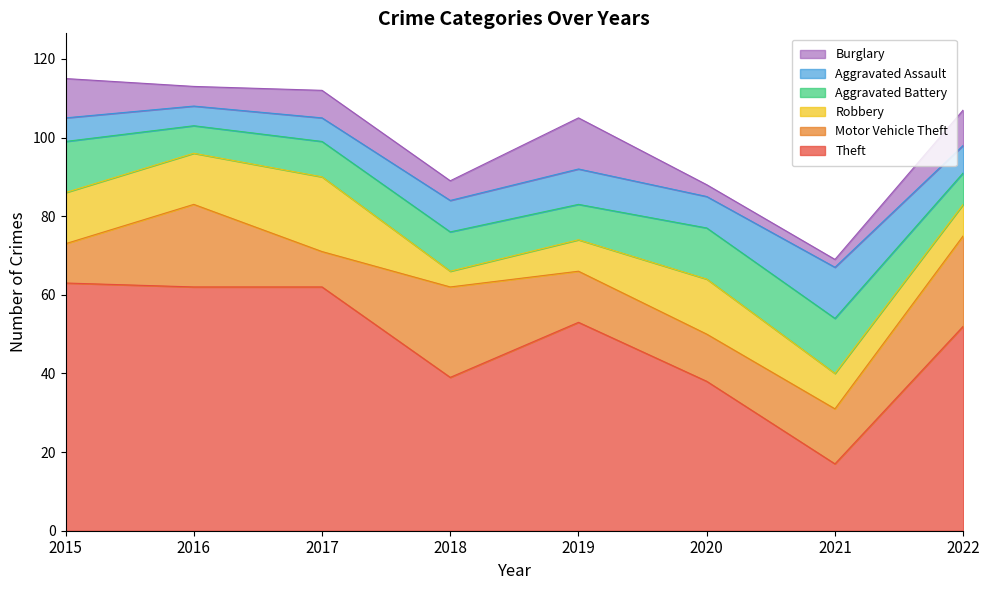

Reading left to right, list all the values displayed in this chart.

Theft: 2015=63	2016=62	2017=62	2018=39	2019=53	2020=38	2021=17	2022=52
Motor Vehicle Theft: 2015=10	2016=21	2017=9	2018=23	2019=13	2020=12	2021=14	2022=23
Robbery: 2015=13	2016=13	2017=19	2018=4	2019=8	2020=14	2021=9	2022=8
Aggravated Battery: 2015=13	2016=7	2017=9	2018=10	2019=9	2020=13	2021=14	2022=8
Aggravated Assault: 2015=6	2016=5	2017=6	2018=8	2019=9	2020=8	2021=13	2022=7
Burglary: 2015=10	2016=5	2017=7	2018=5	2019=13	2020=3	2021=2	2022=9